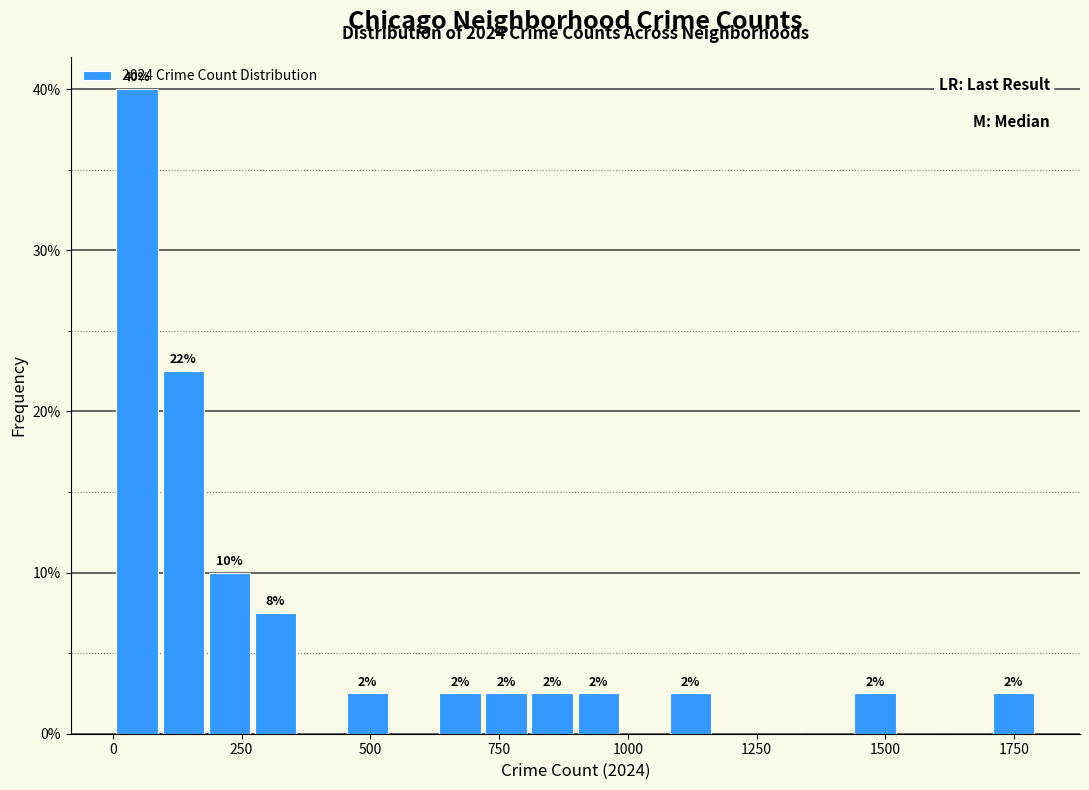

Read against the x-axis, roughly where is the centre of the tallest bar?

50